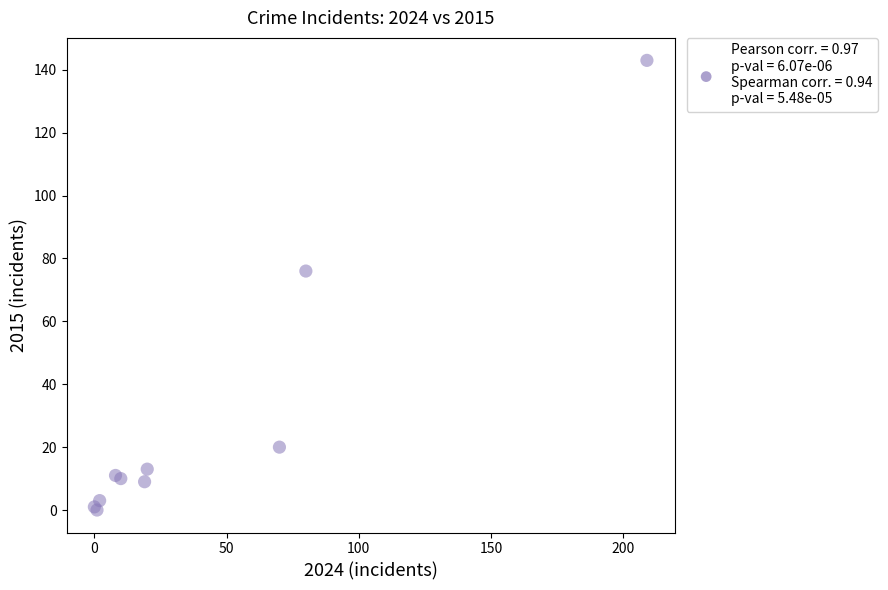

What Y value in the scatter plot is closest to 71?

76